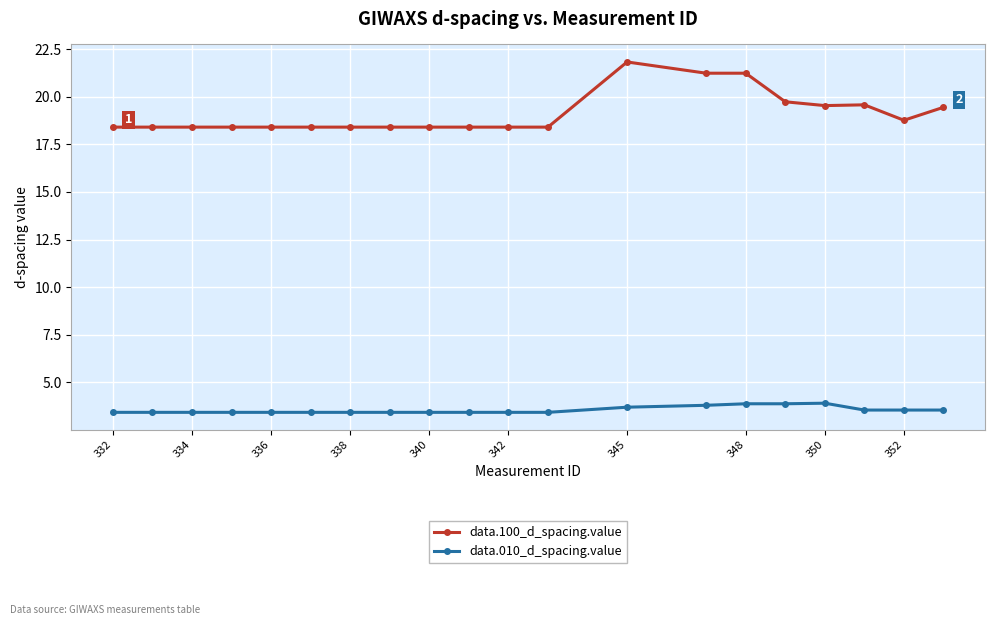

True or false: data.100_d_spacing.value and data.010_d_spacing.value intersect in this chart.

False